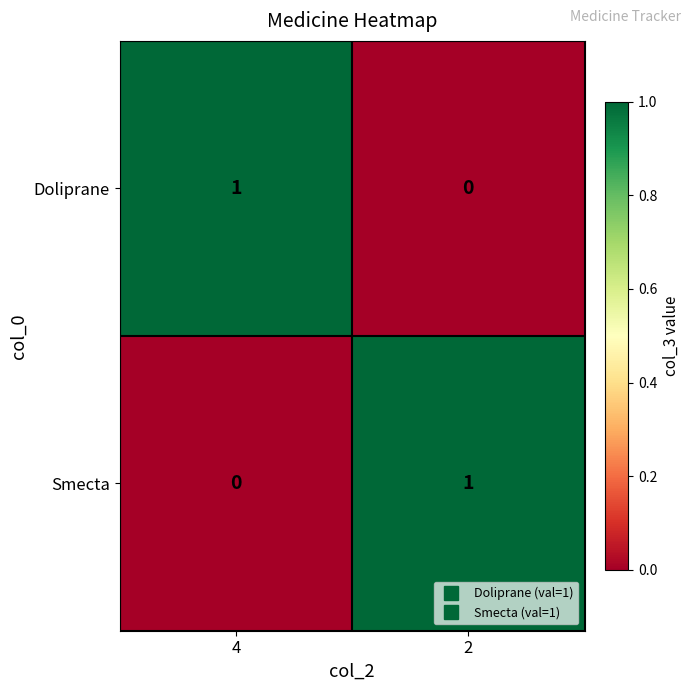

At which label does Smecta reach its minimum?

4